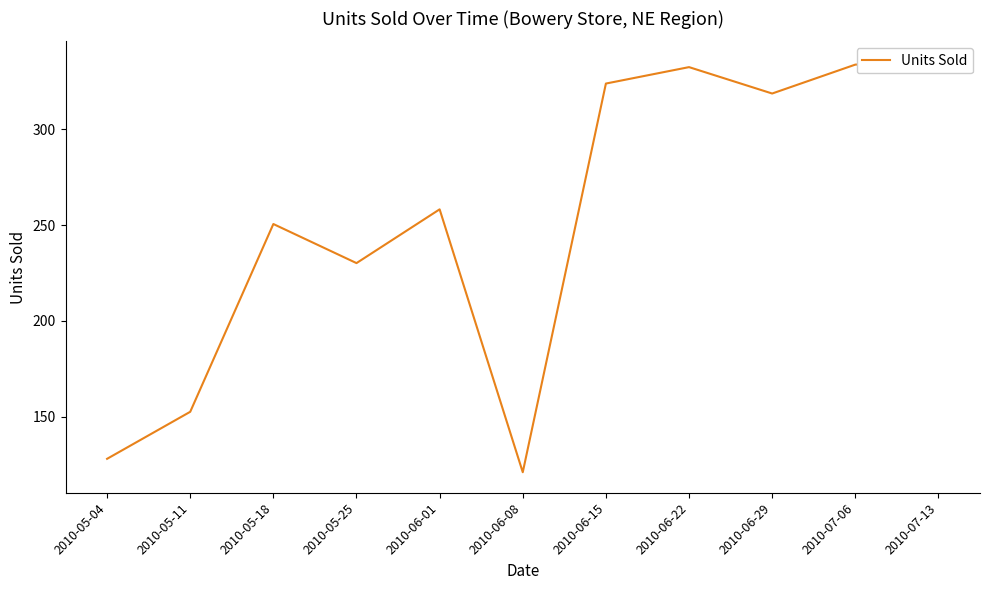

How many points are lower than both their immediate neighbors (excluding endpoints)?

3